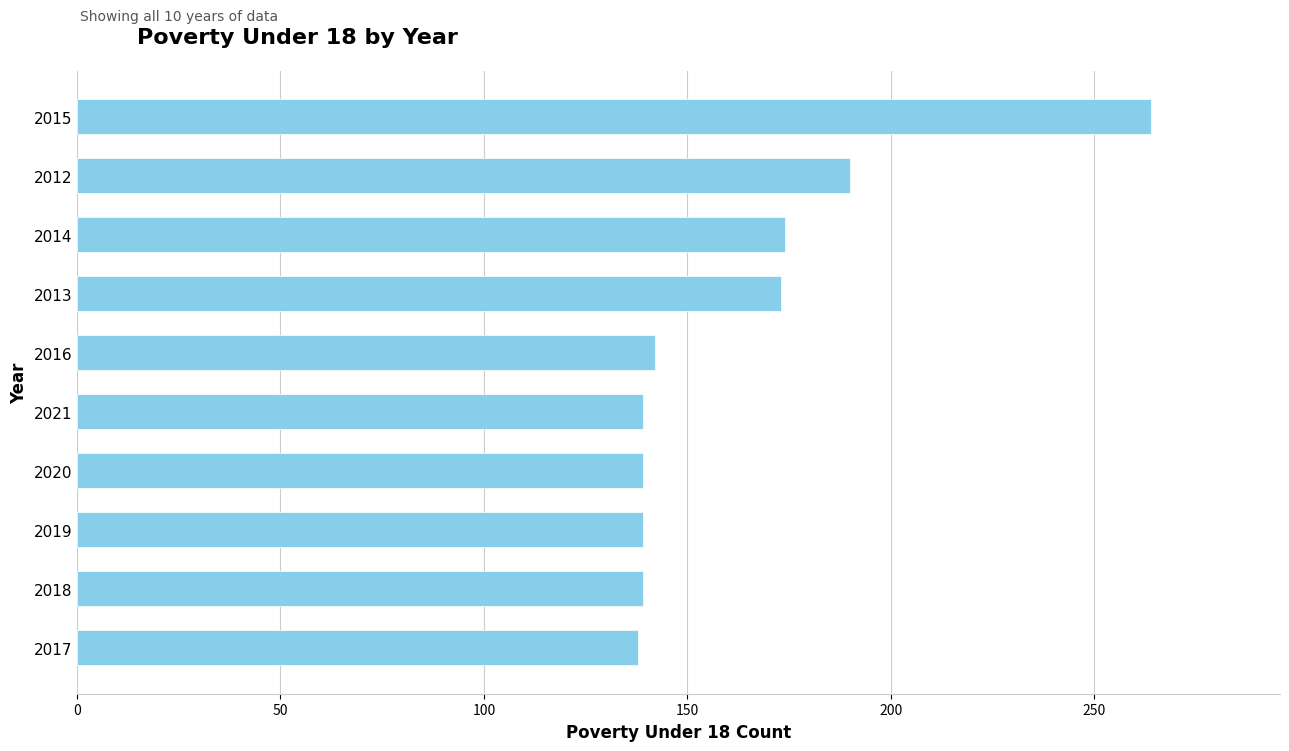

How many data points are less than 142?

5